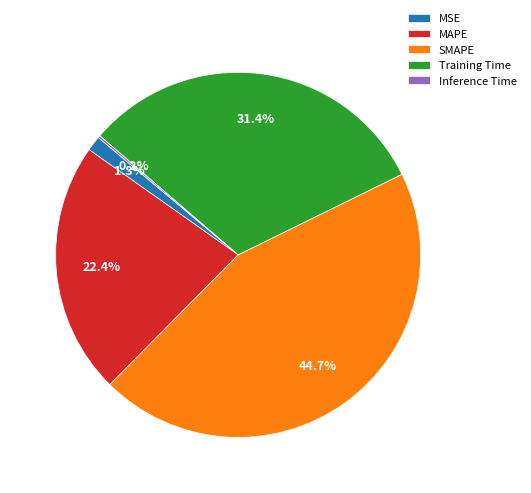

Is there any slice that represents more than half of the pie?

No